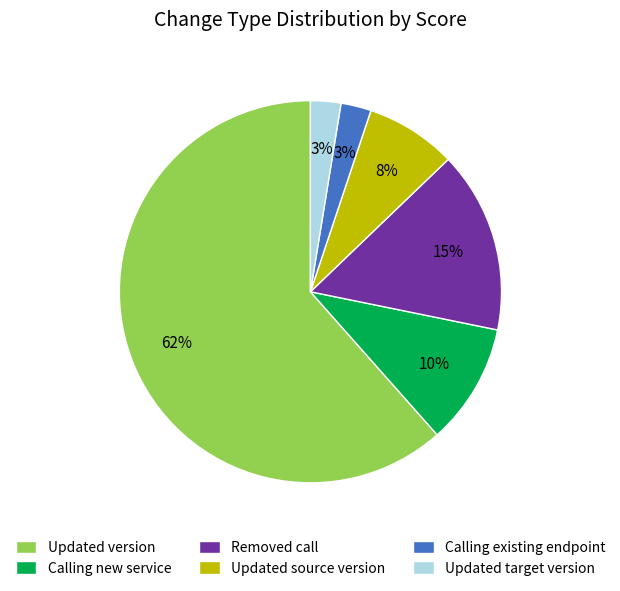

To the nearest percent, what is the combined percentage of Updated version and Calling existing endpoint?

64%